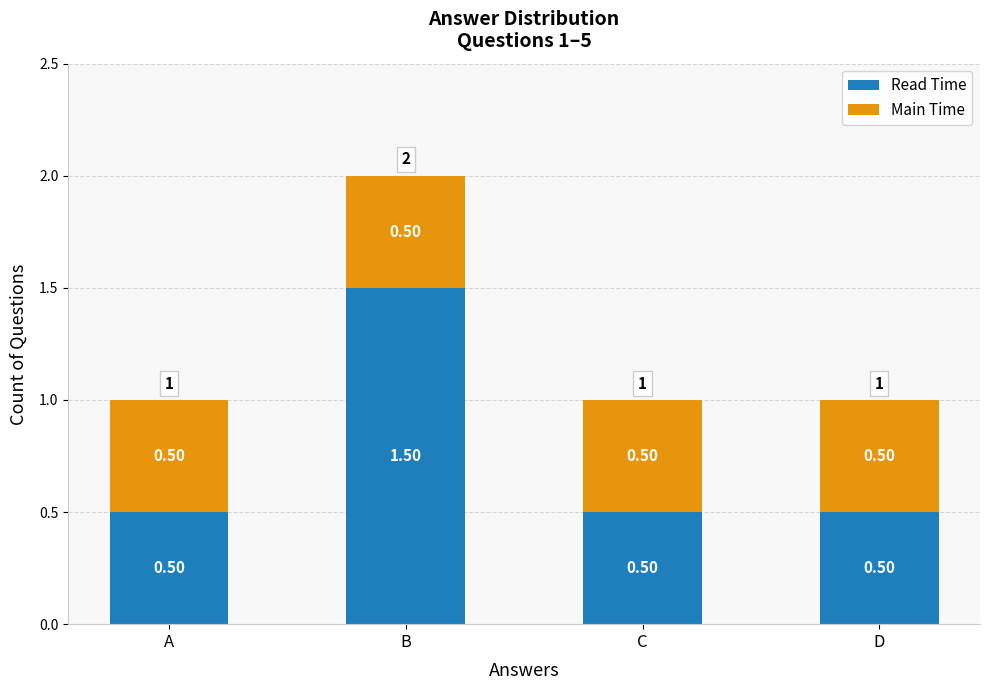

What is the sum of all Read Time values?

3.0